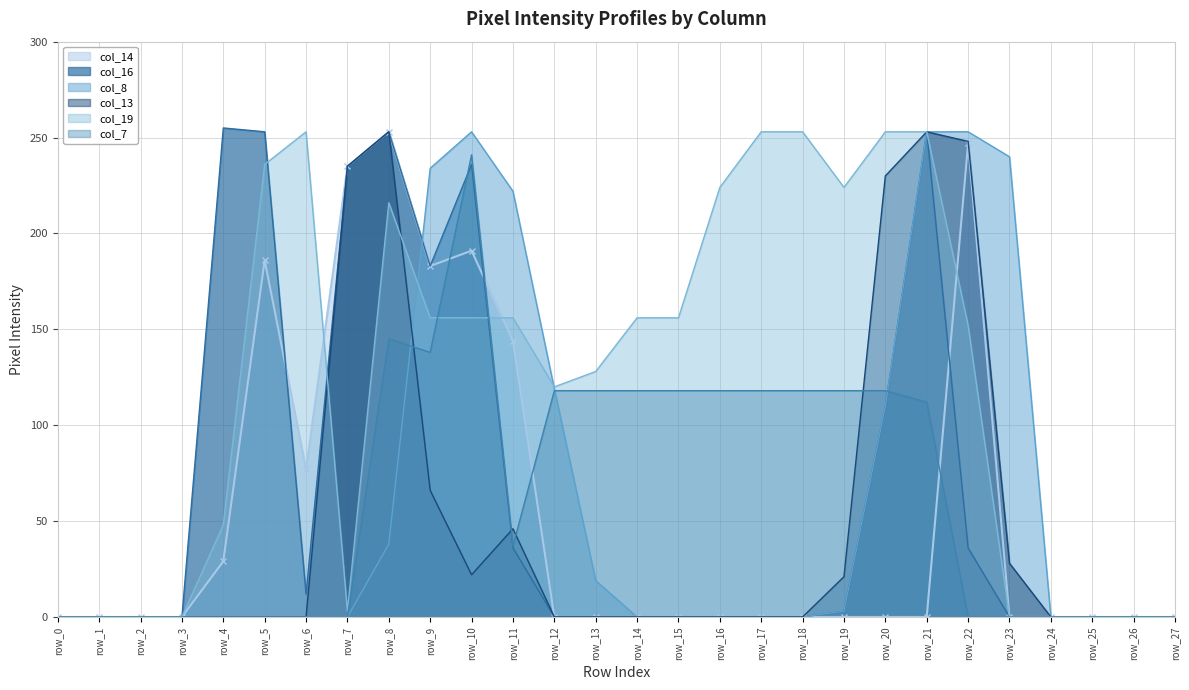

After their last crossing, which series has the higher values: col_19 or col_7?

col_19